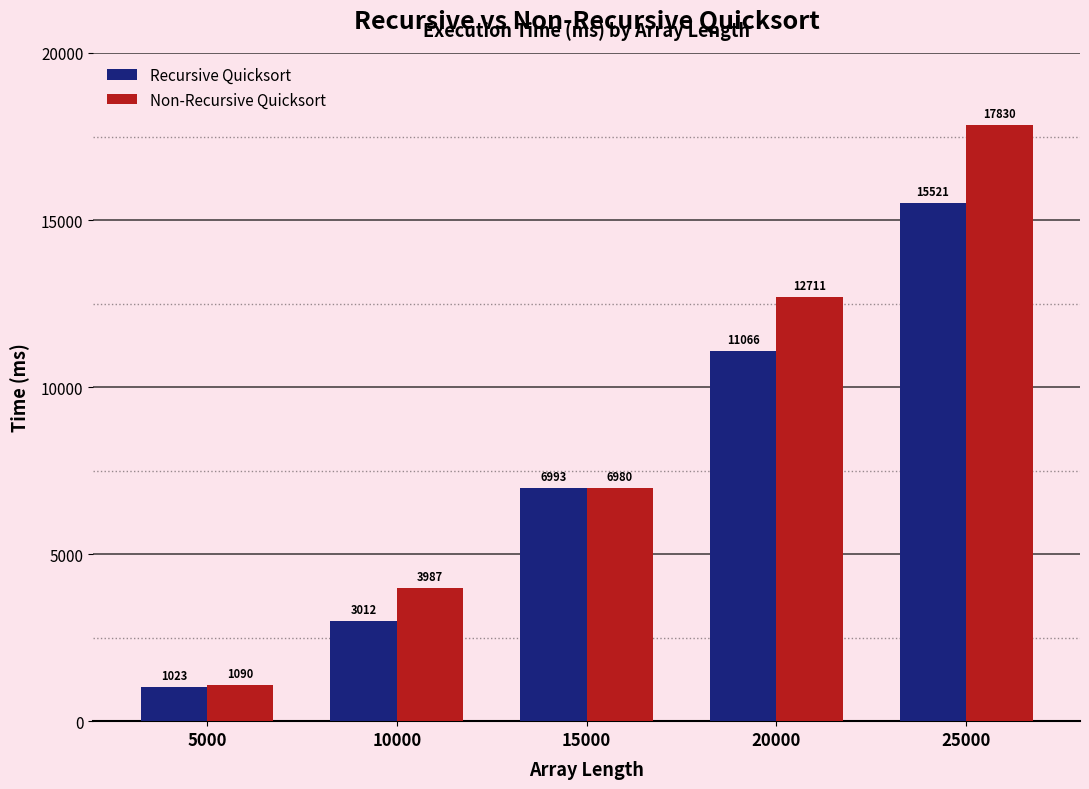

At how many categories does at least one series exceed 3381?

4